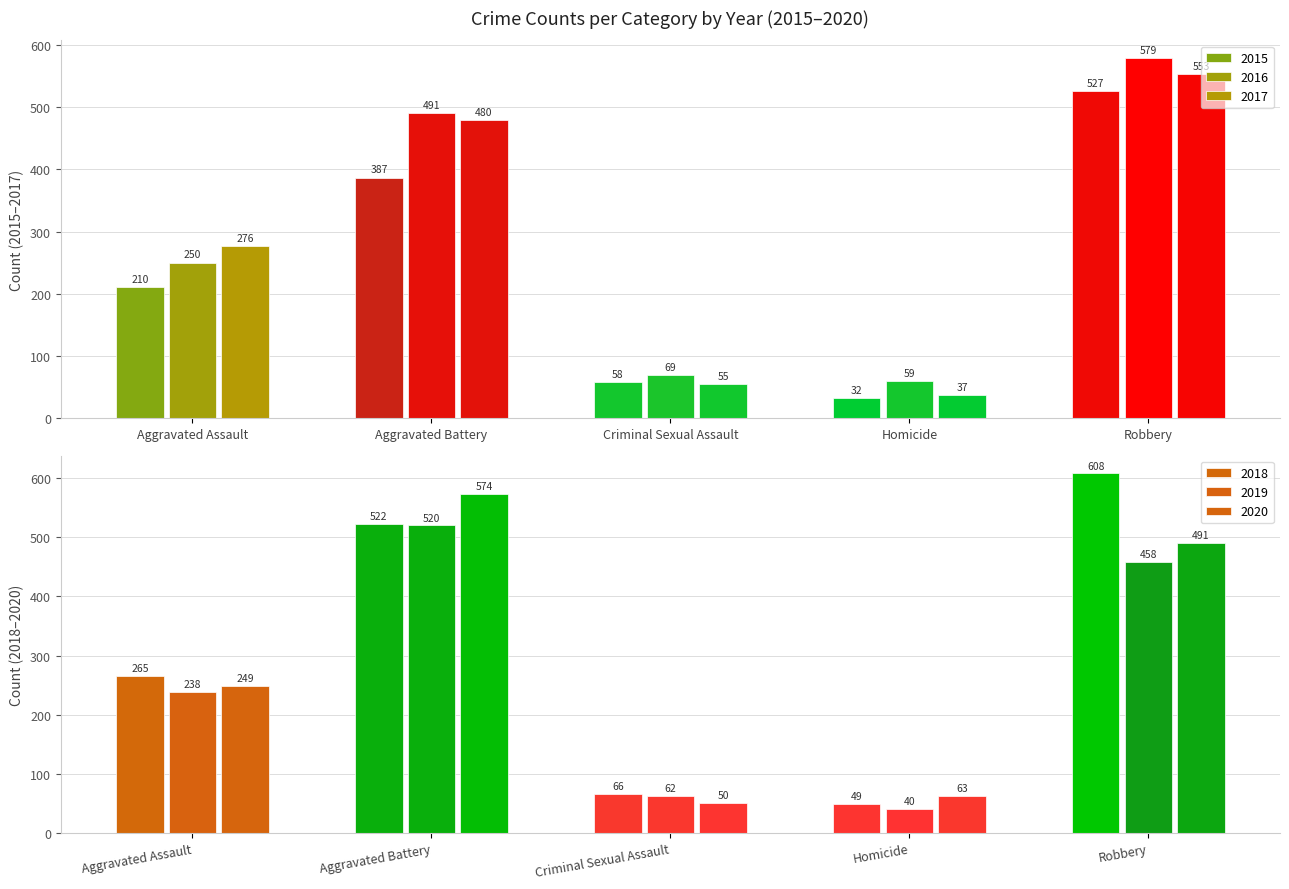

What is the minimum value shown in the chart?

32